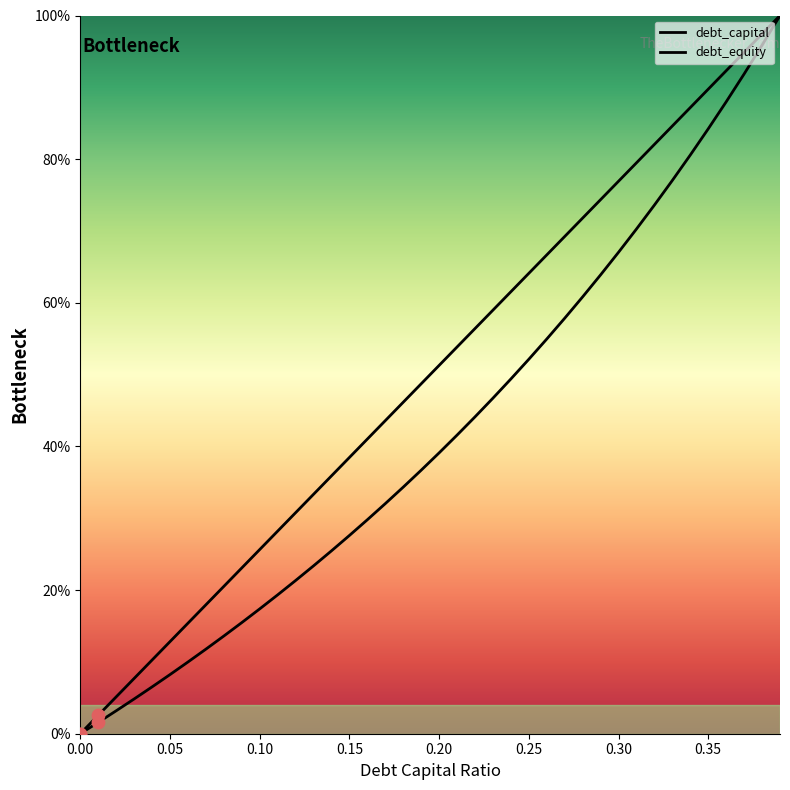

Is the value of debt_equity at 11 greater than the value of debt_capital at 0.20?

Yes